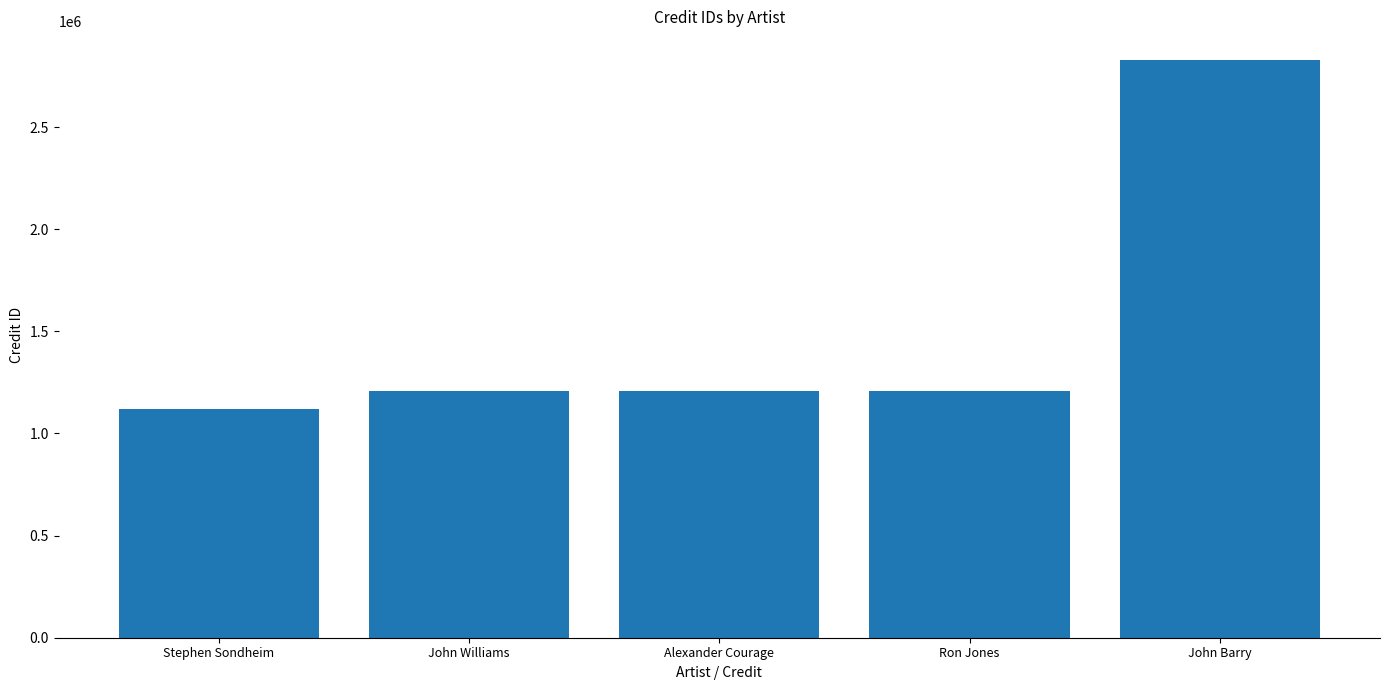

What is the value of the 4th bar from the left?

1210308